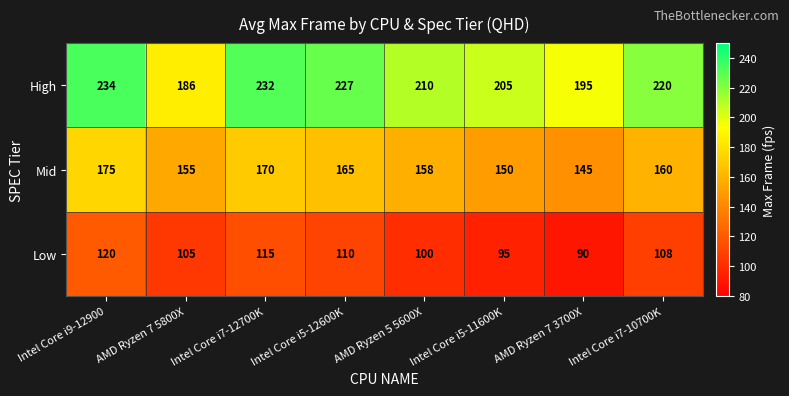

How many data points in Mid are less than 160?

4